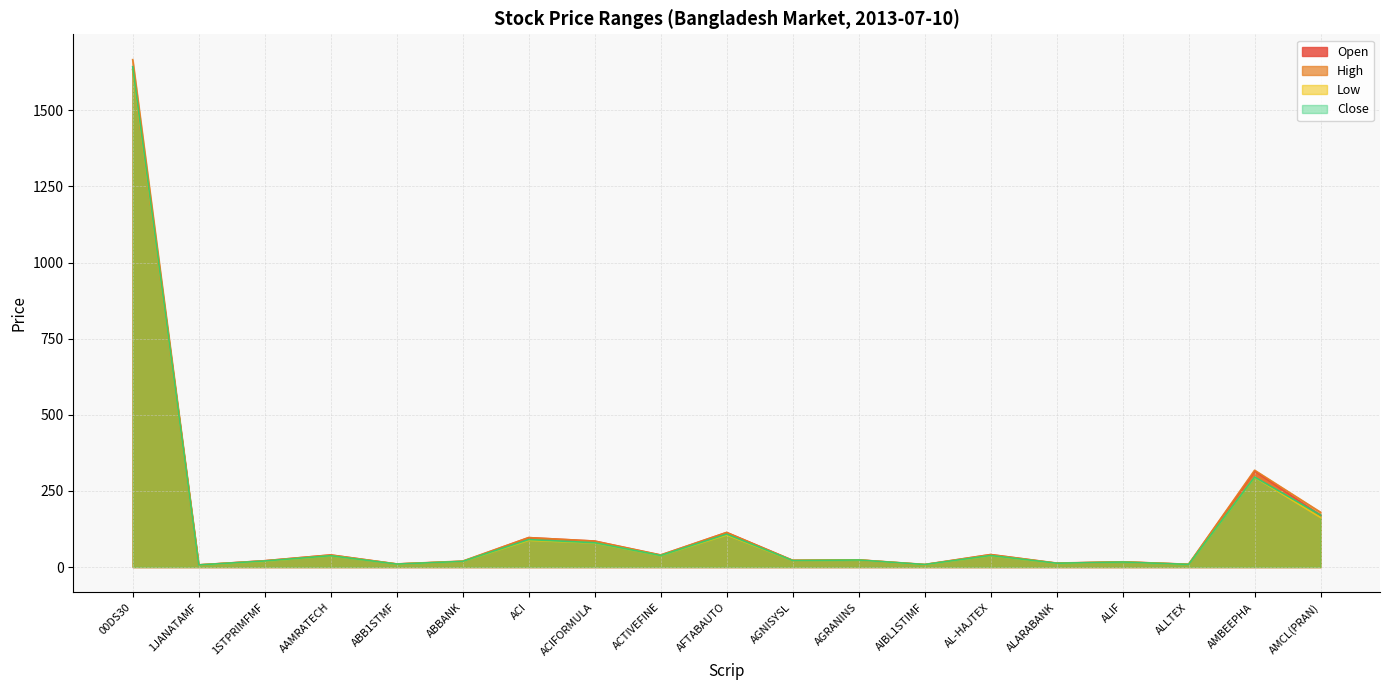

Between ABB1STMF and ABBANK, which is larger?

ABBANK